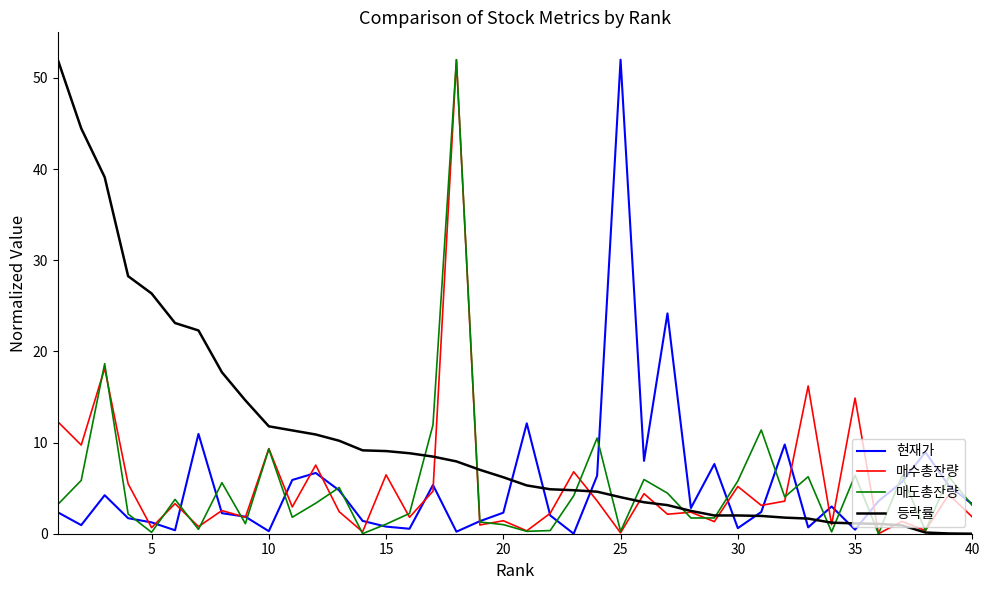

What is the maximum value for 등락률?

52.0